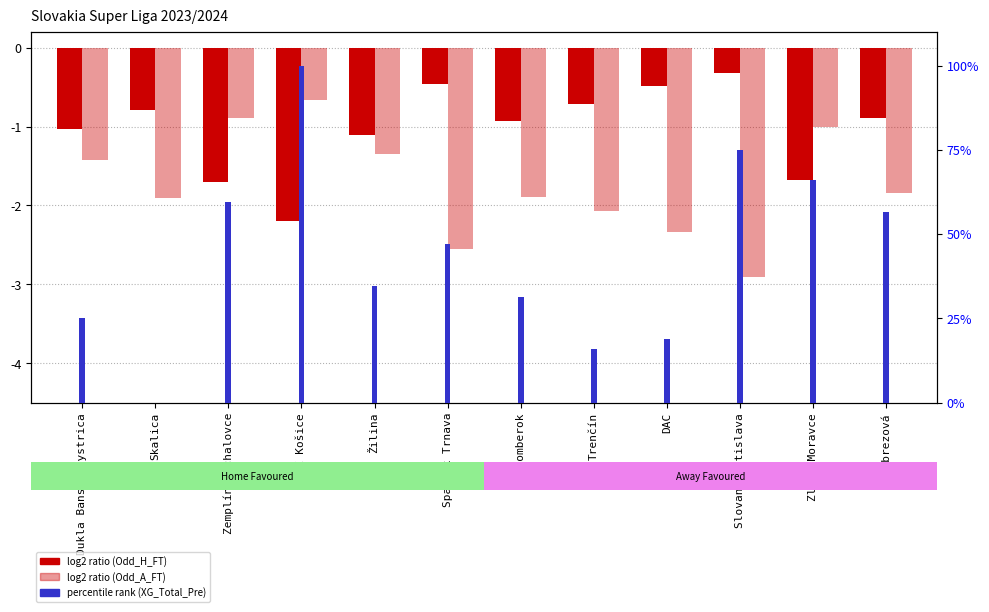

What is the label of the 10th bar from the left?

Slovan Bratislava